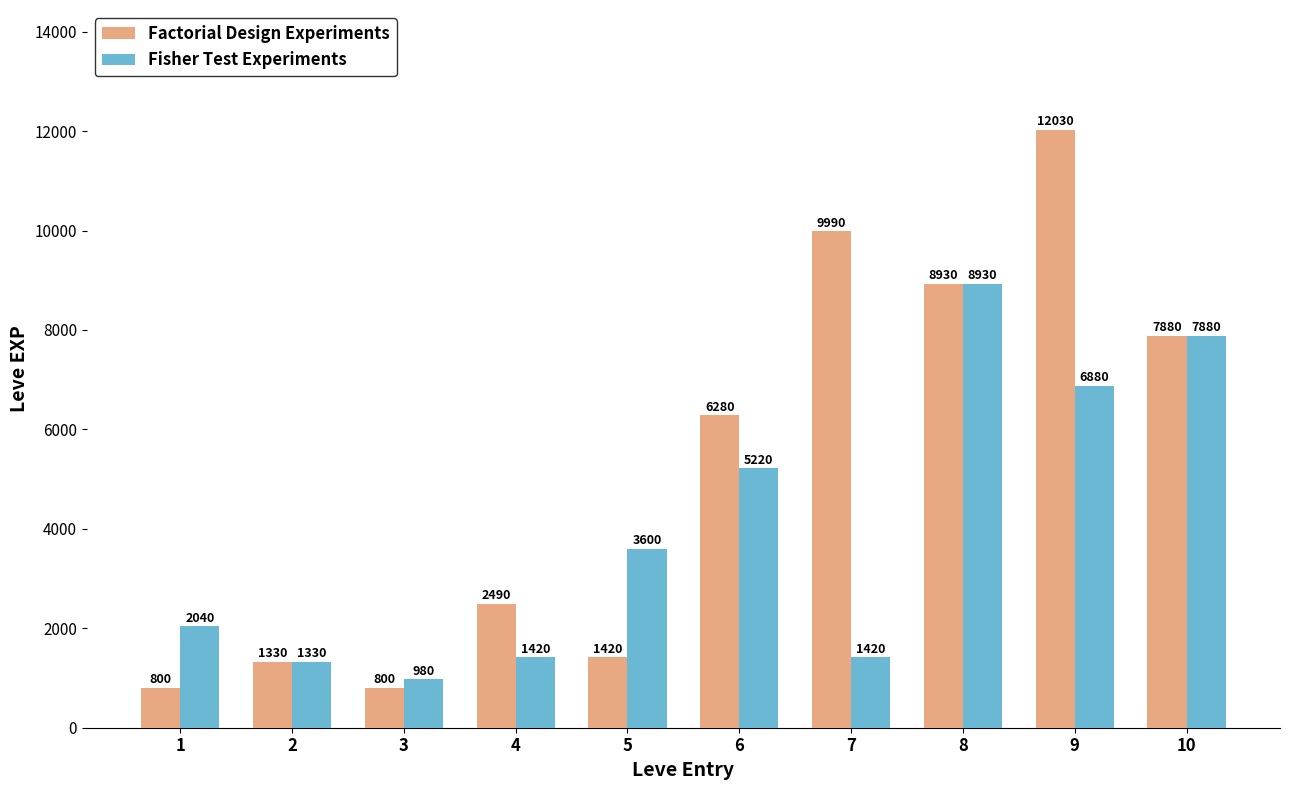

What is the greatest value displayed?

12030